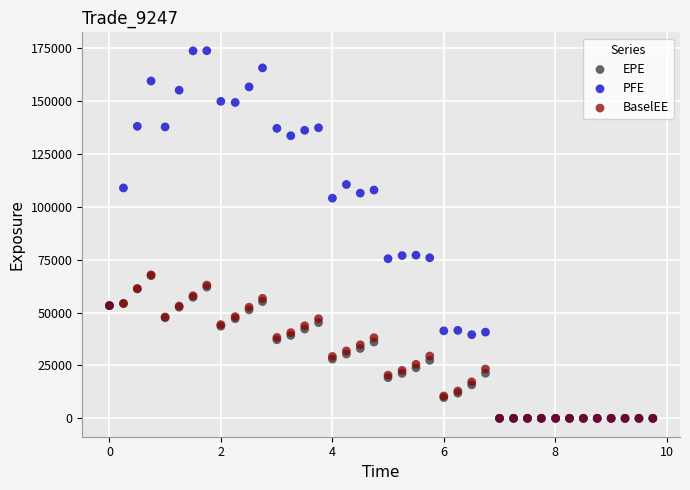

What are all the series names shown in the legend?

EPE, PFE, BaselEE